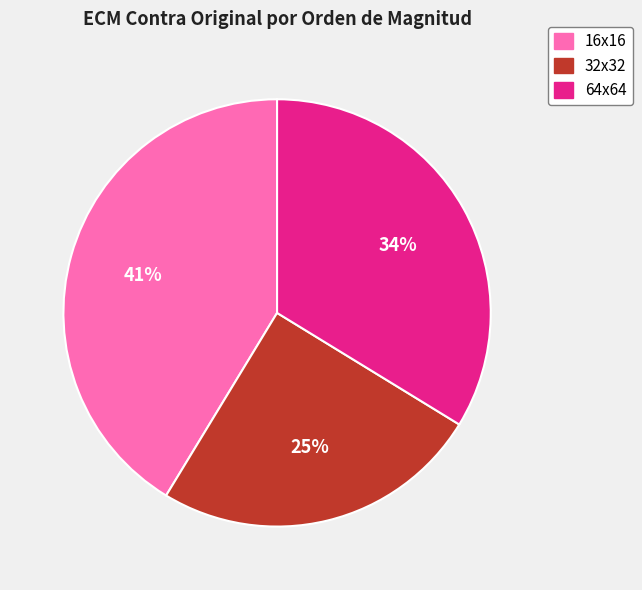

To the nearest percent, what is the difference between the 32x32 and 64x64 slice percentages?

9%